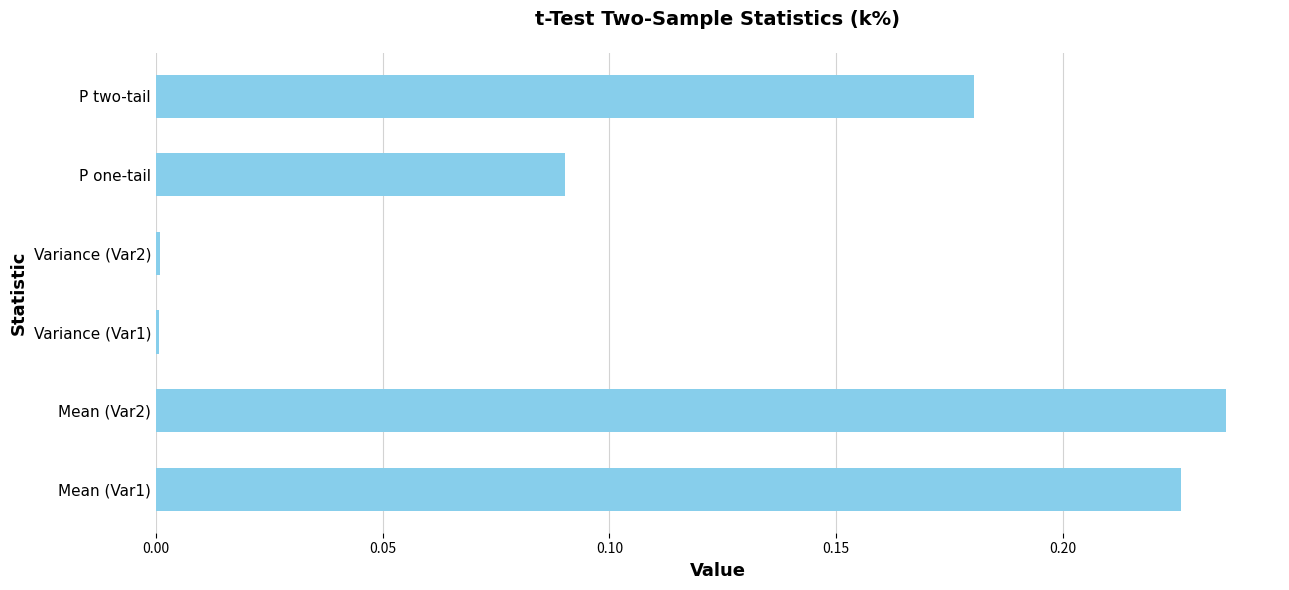

What is the sum of all values?

0.7